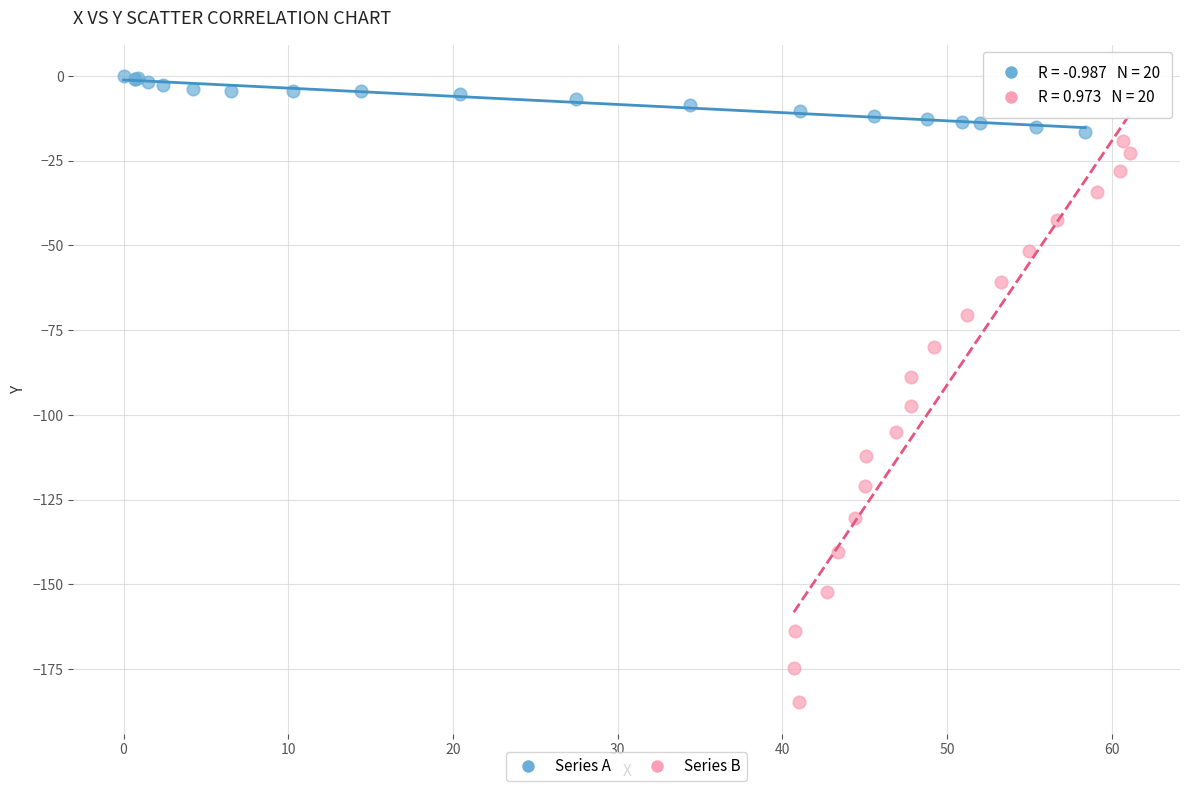

Which series has the largest Y range (max minus min)?

Series B